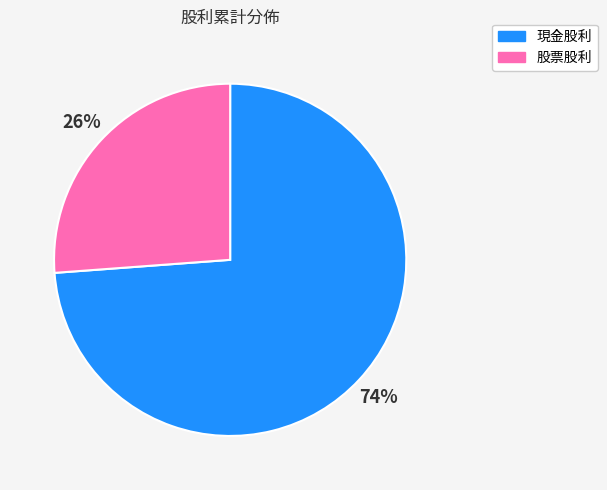

Does 現金股利 account for over 50% of the chart?

Yes